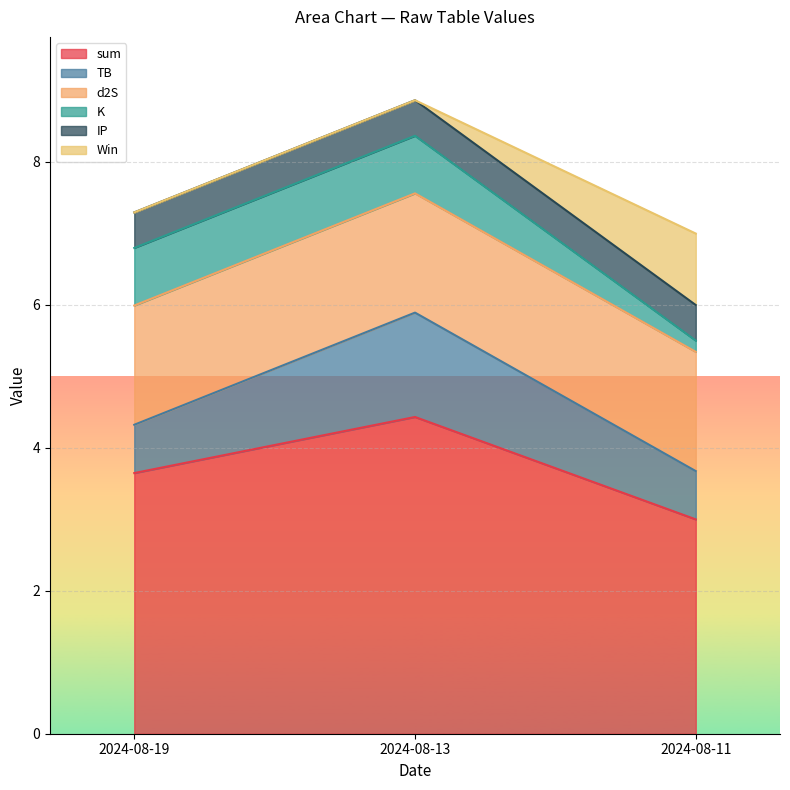

What is the difference between the highest and lowest values at 2024-08-11?

2.8